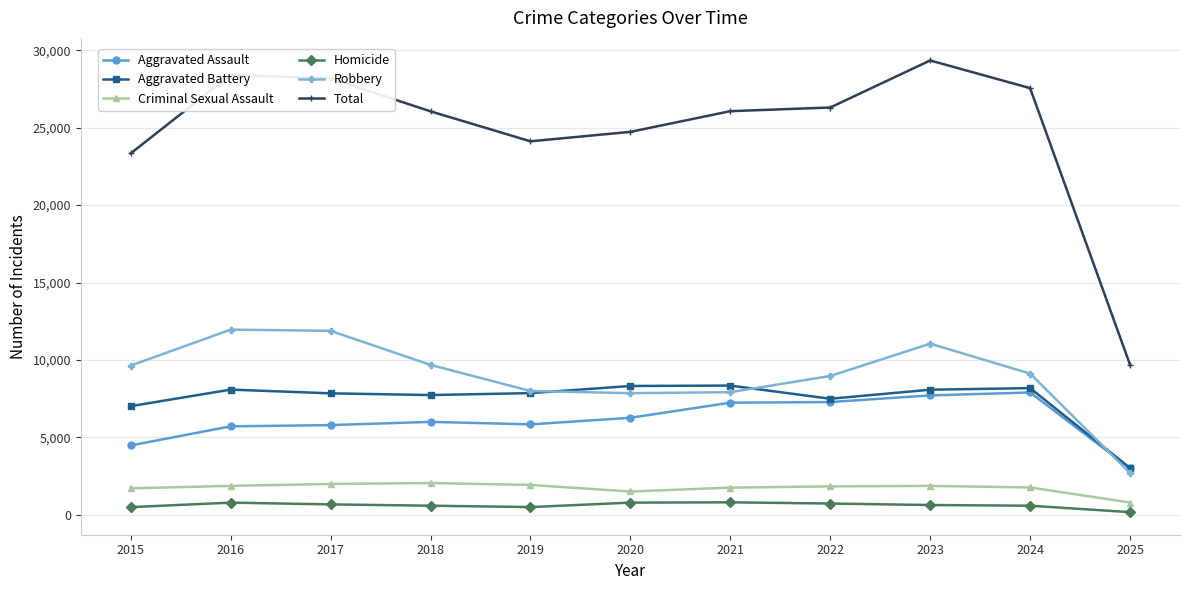

What is the approximate value of Robbery at 2017, to the nearest 10?

11880